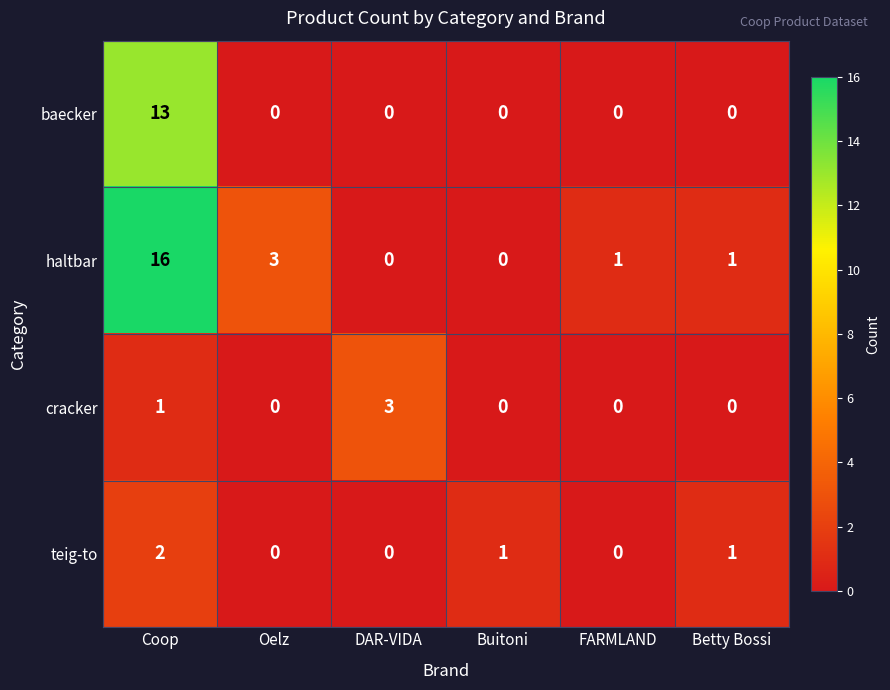

The haltbar series shows 1 at Betty Bossi. True or false?

True